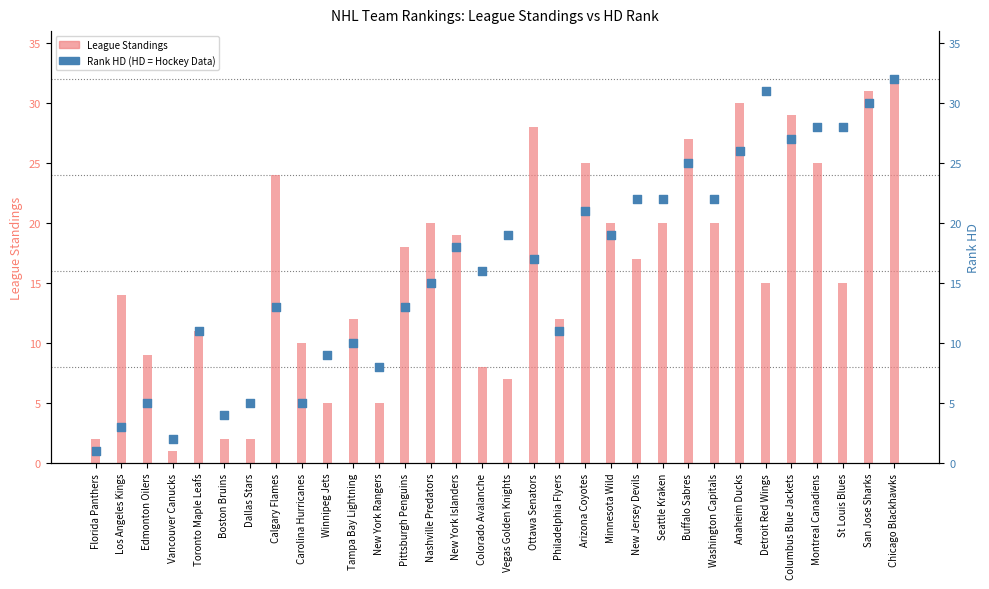

Is the value of Rank HD at Chicago Blackhawks greater than the value of League Standings (value) at Tampa Bay Lightning?

Yes